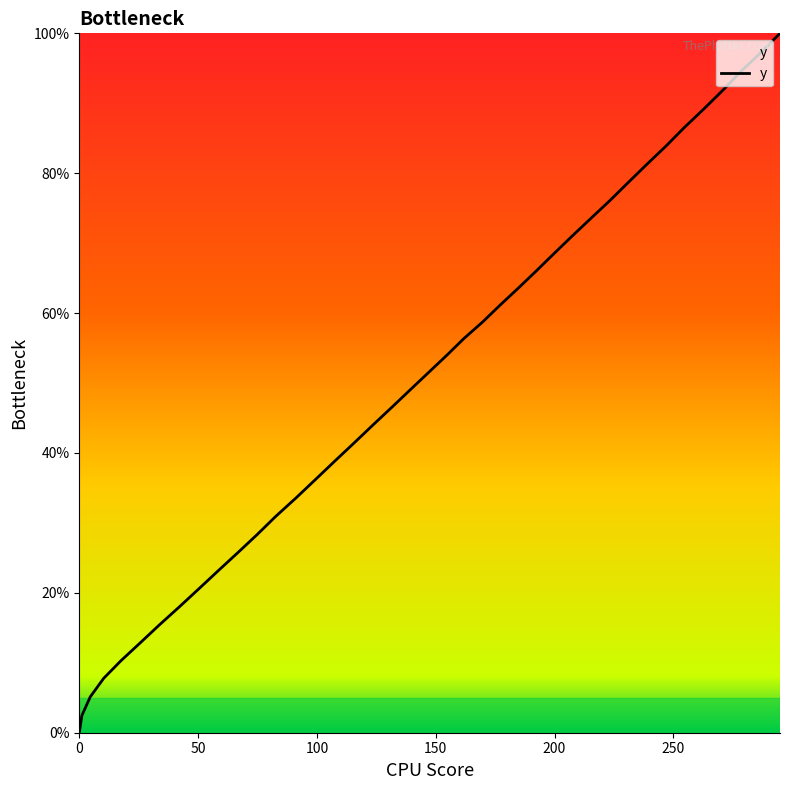

Does the chart have visible grid lines?

No